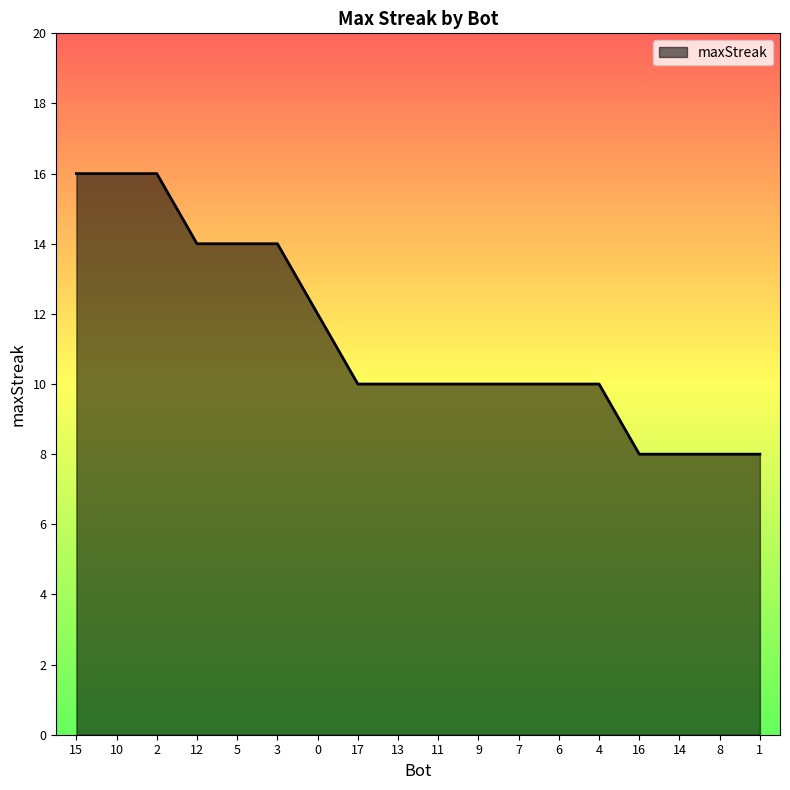

What is the greatest value displayed?

16